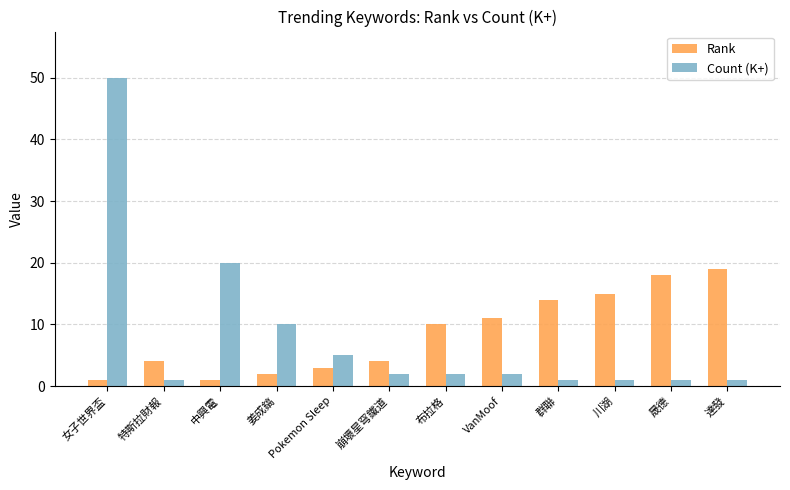

What is the approximate value of Count (K+) at 川湖?

1